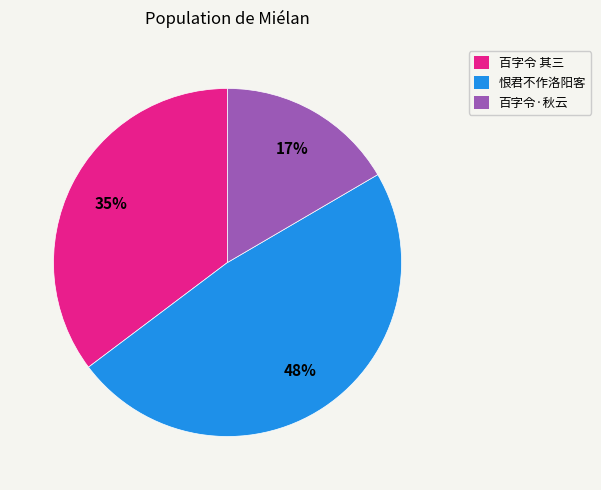

Rank the categories by value from highest to lowest.

恨君不作洛阳客, 百字令 其三, 百字令·秋云